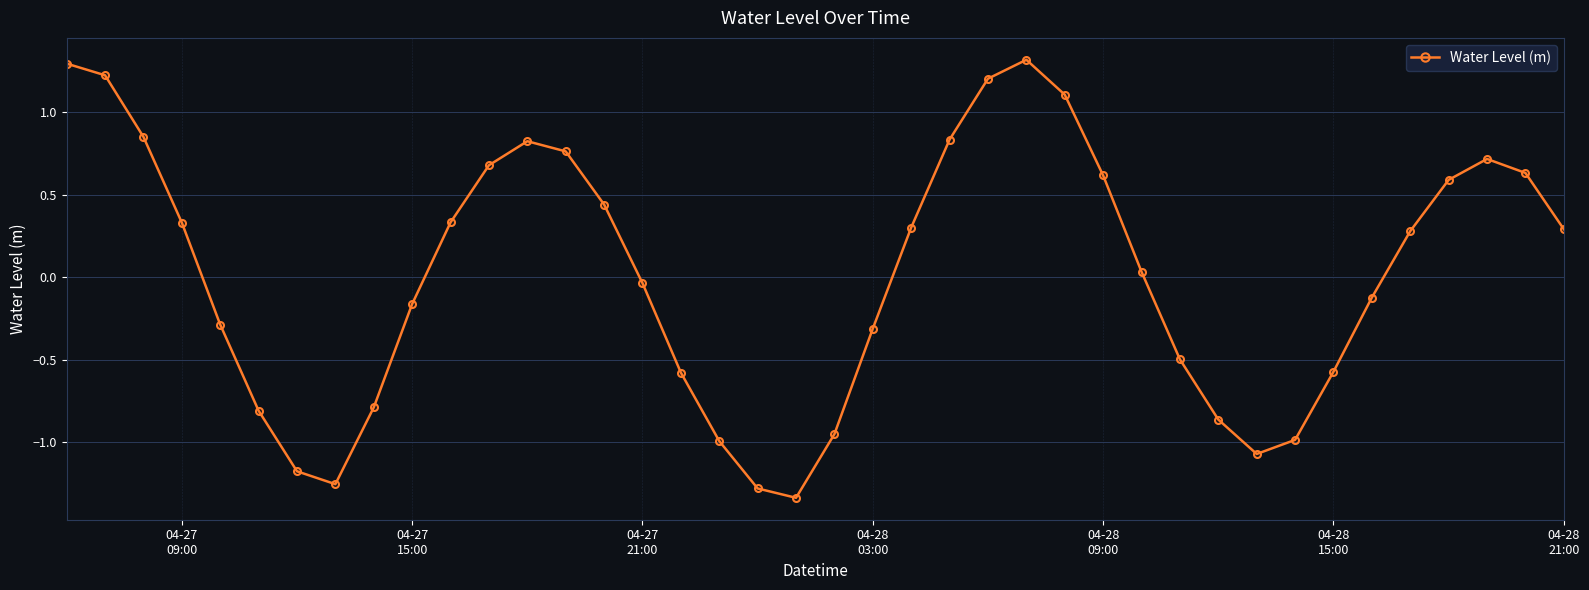

What is the difference between the maximum and minimum values?

2.7